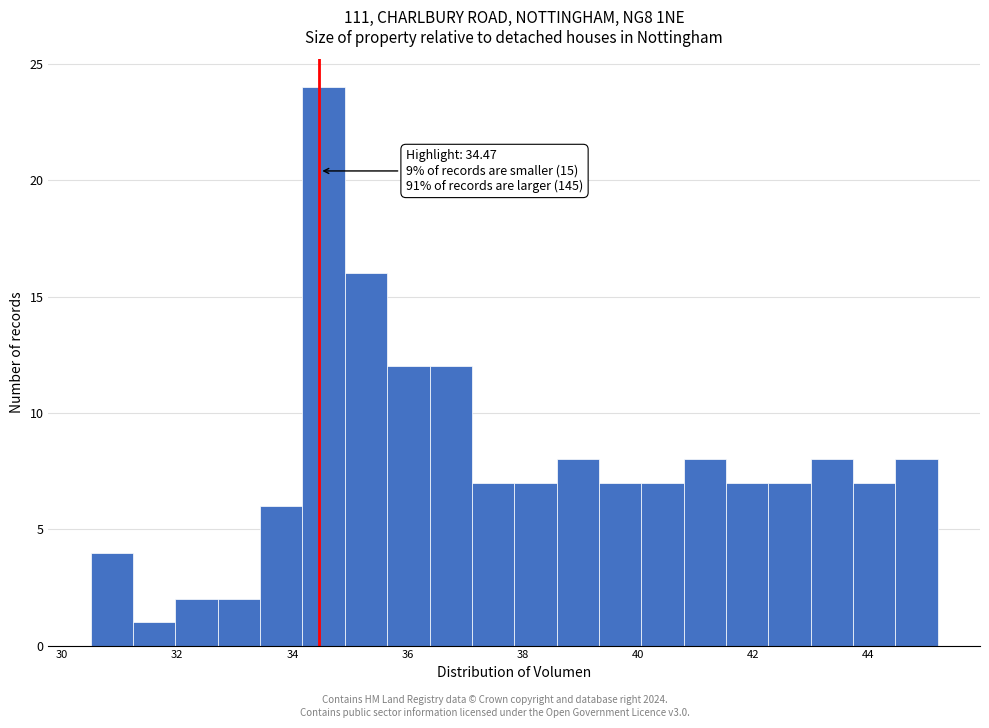

Around what value on the x-axis is the tallest bar? Give the approximate position of its centre, as read against the axis.

34.6